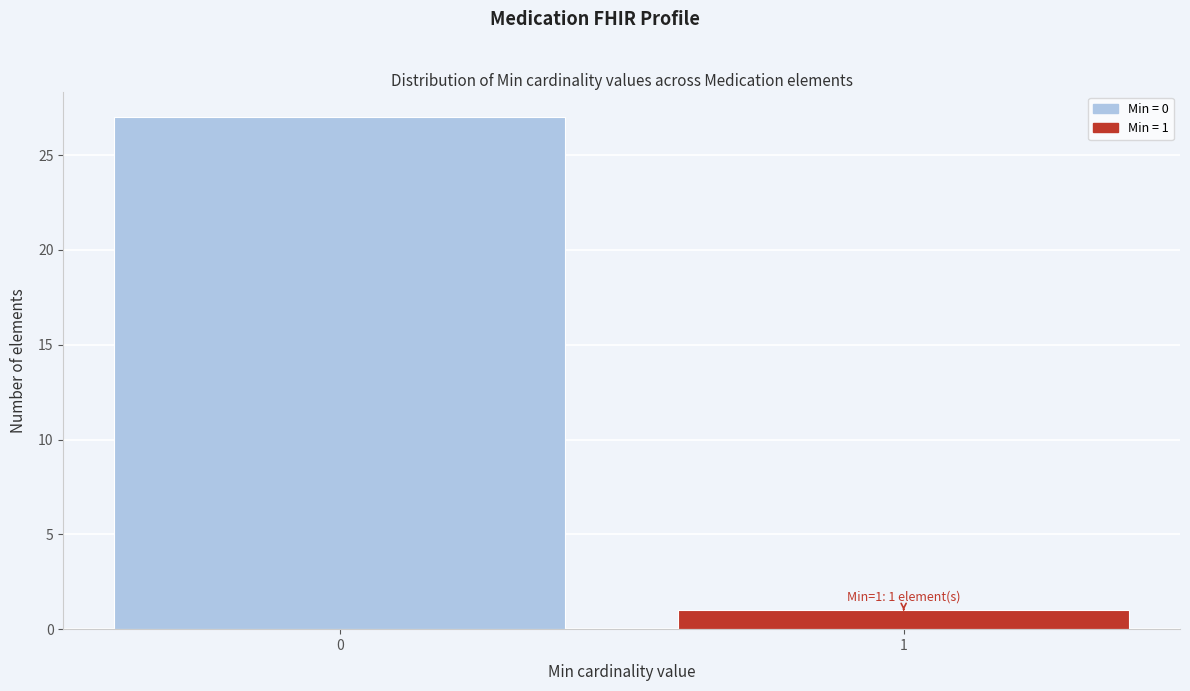

Reading left to right, transcribe all the data shown in this chart.

27	1